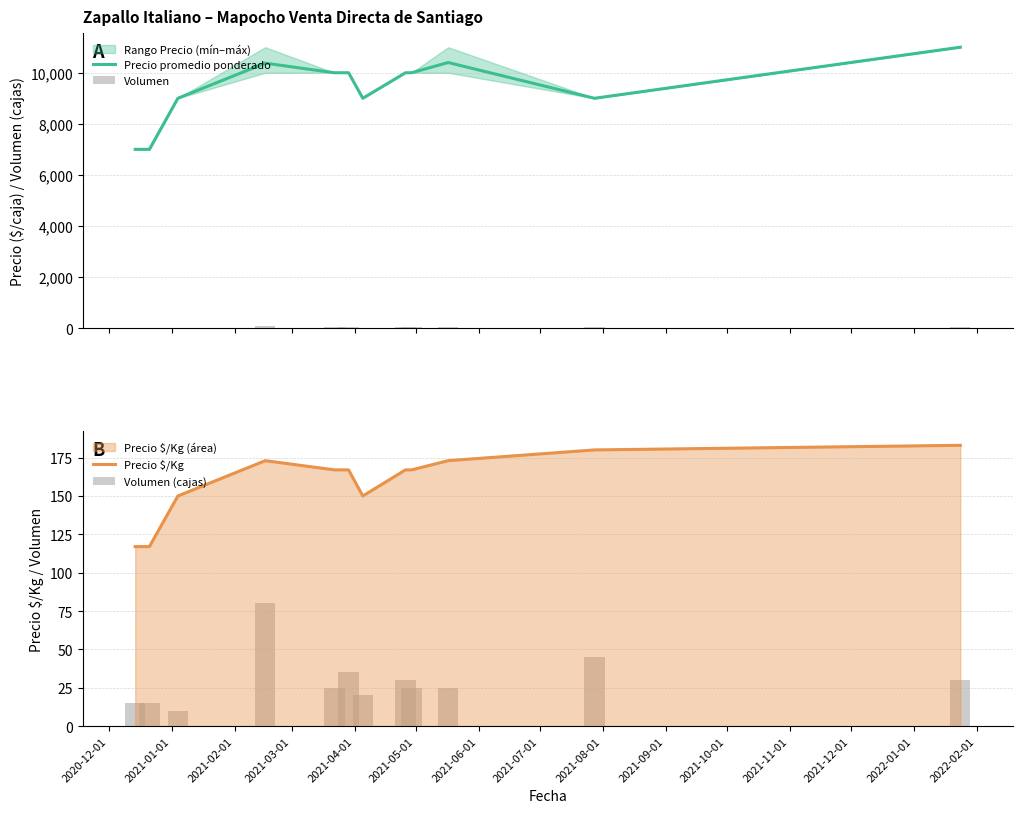

Rank the series by their maximum value, from highest to lowest.

Precio promedio ponderado, Precio $/Kg, Volumen, Volumen (cajas)